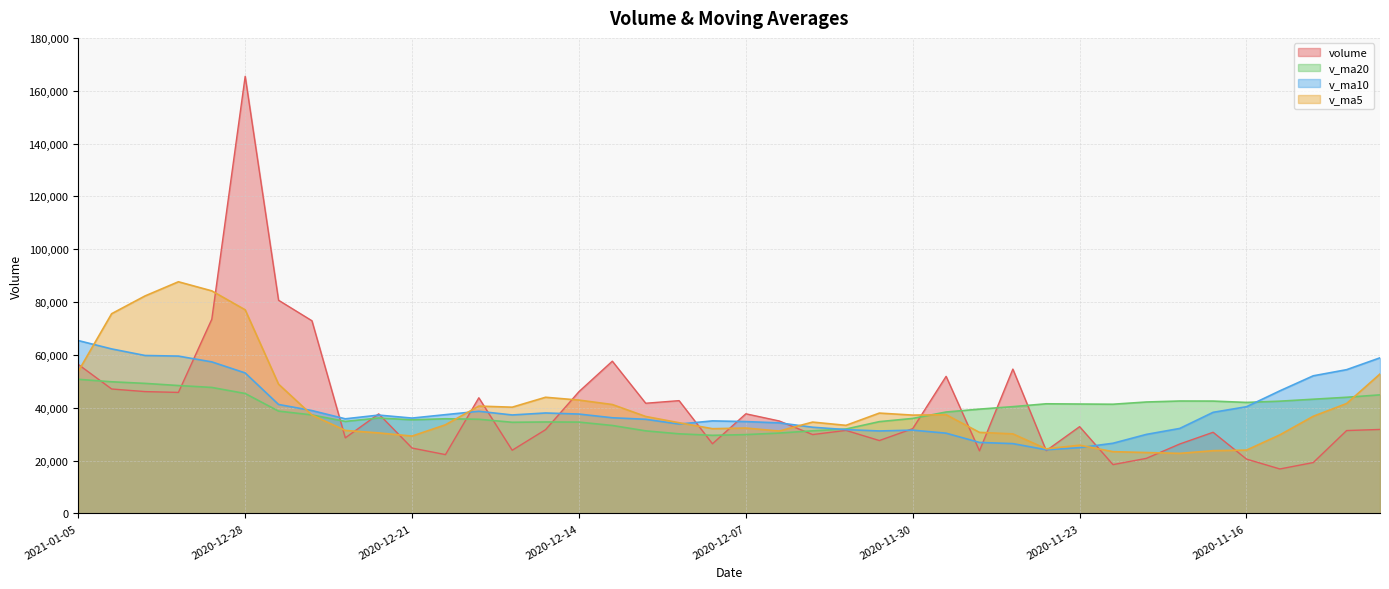

True or false: v_ma20 and v_ma5 cross at least once.

True